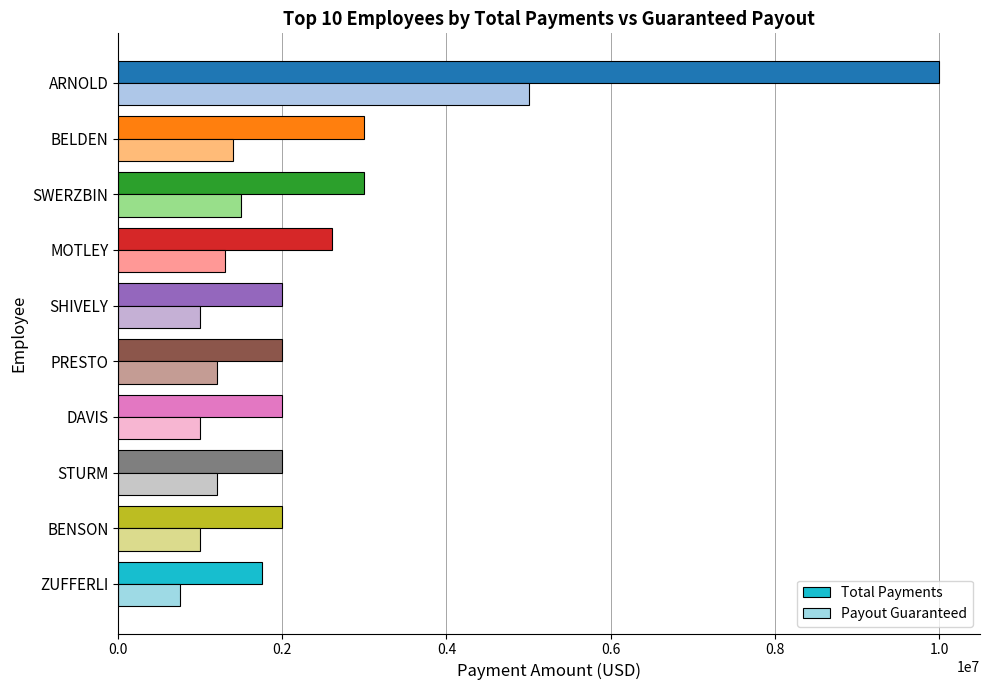

Which series has the largest total across all categories?

Total Payments